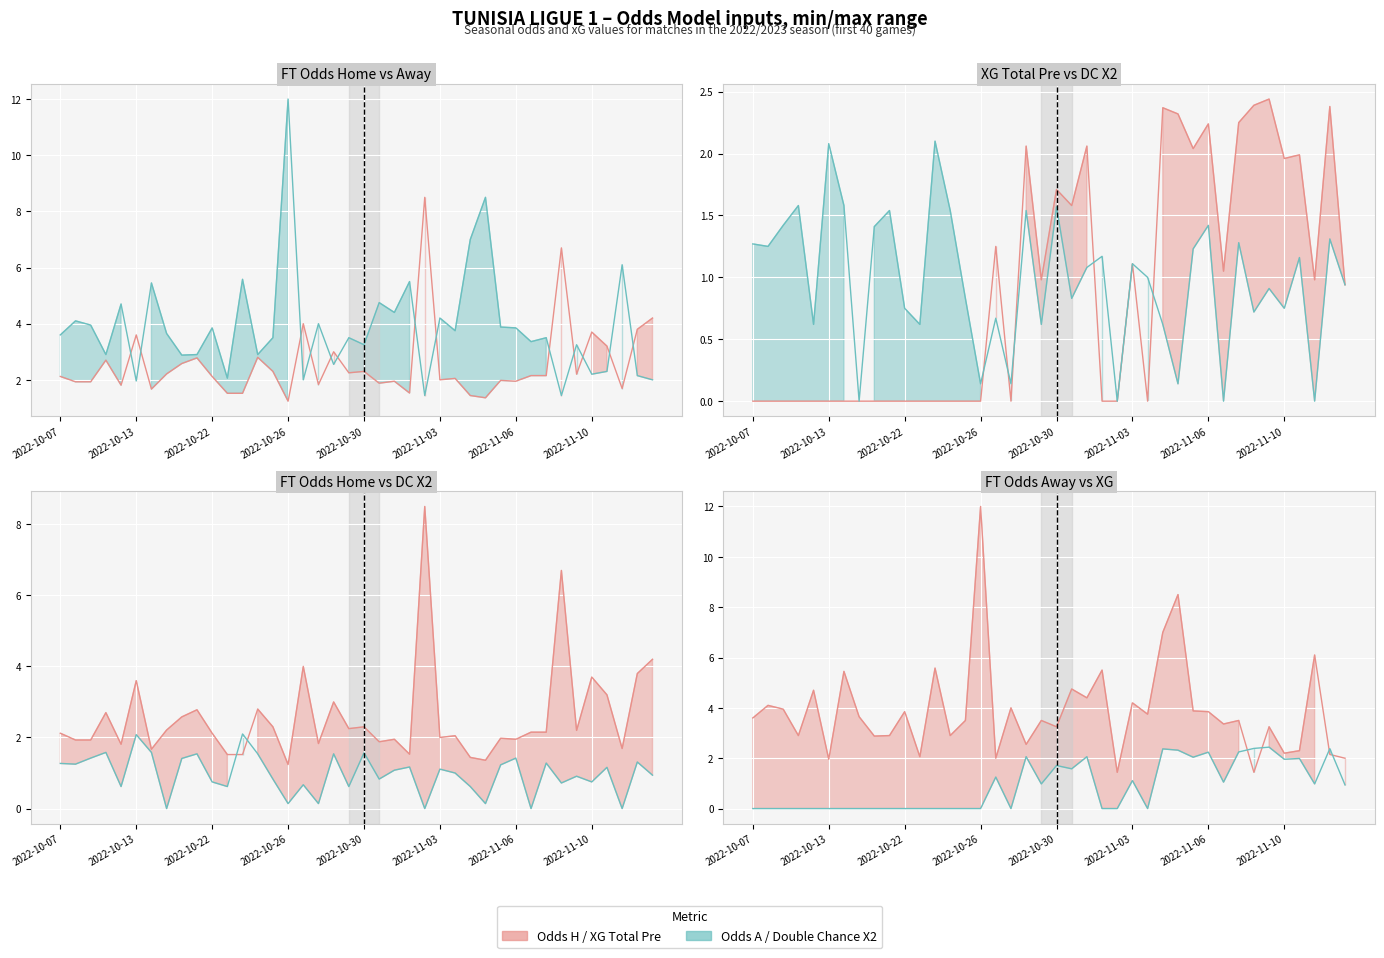

Which series ends up on top after the final intersection of FT Odds A / DC X2 and FT Odds H / XG?

FT Odds H / XG